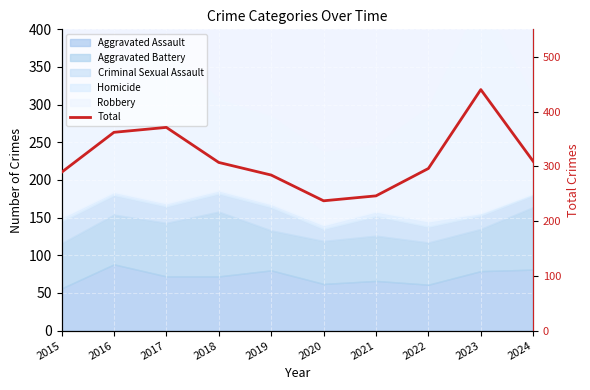

True or false: there are more than 1 points higher than both neighbors.

True